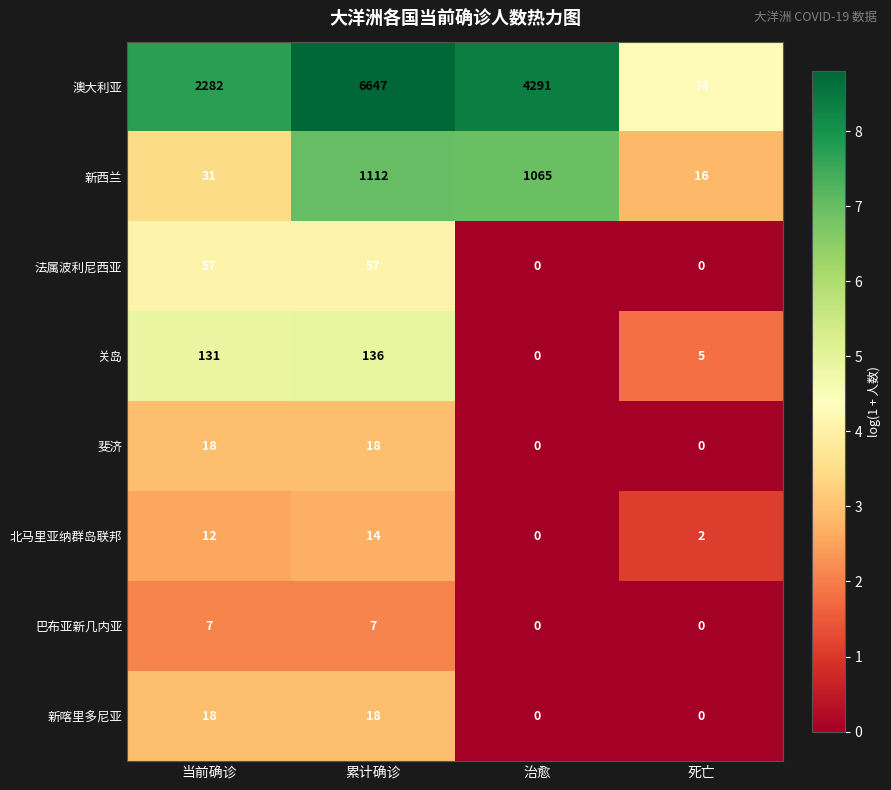

What is the spread (max minus min) of values at 当前确诊?

2275